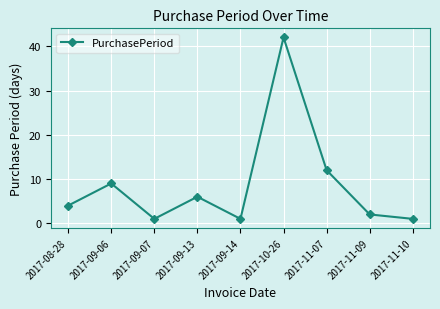

Reading right to left, extract all data points from this chart.

1	2	12	42	1	6	1	9	4